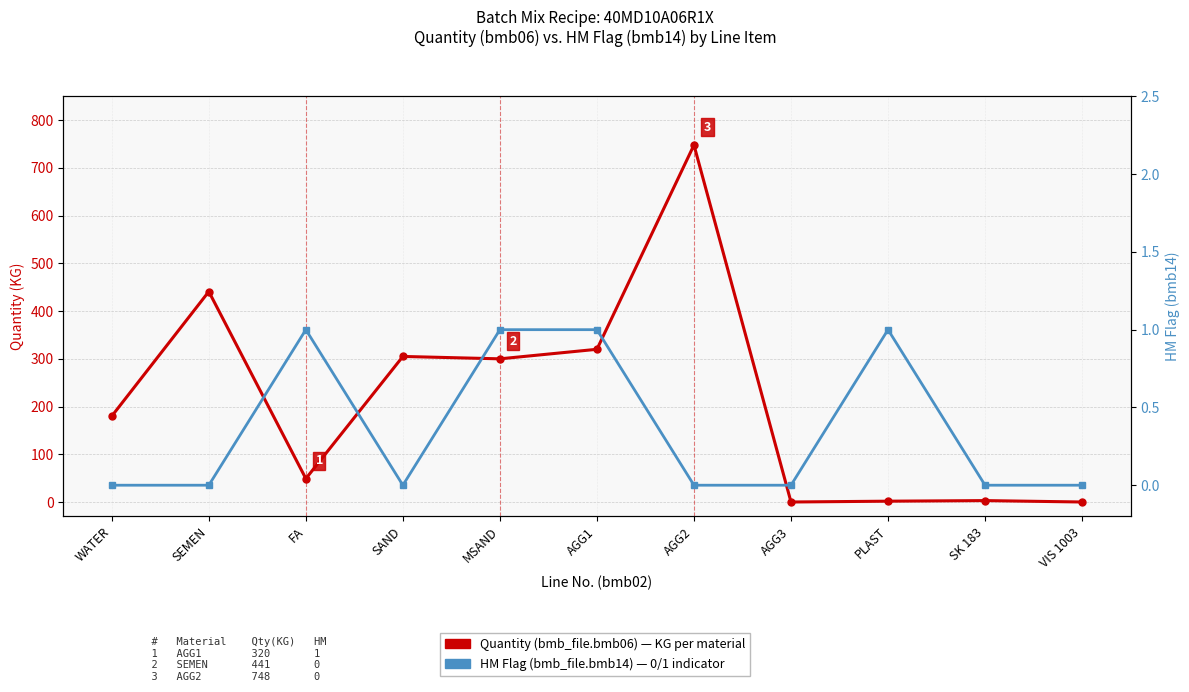

Which has a higher value, SAND or WATER?

SAND